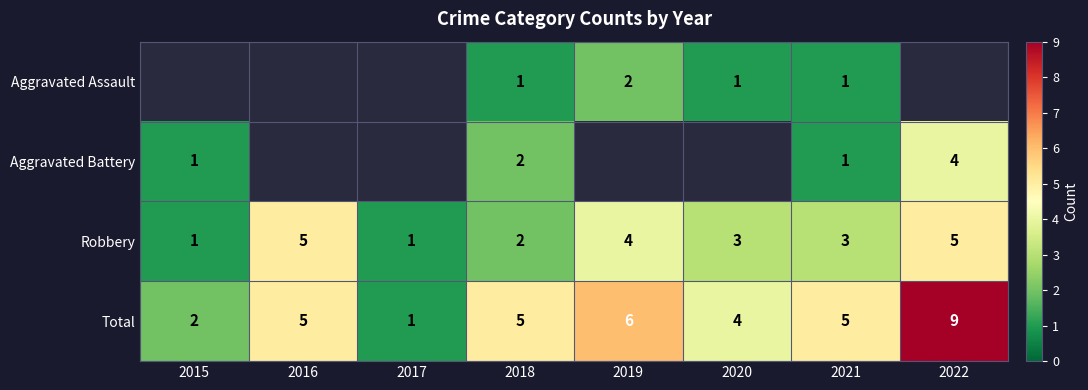

What is the highest value of the Aggravated Battery series?

4.0